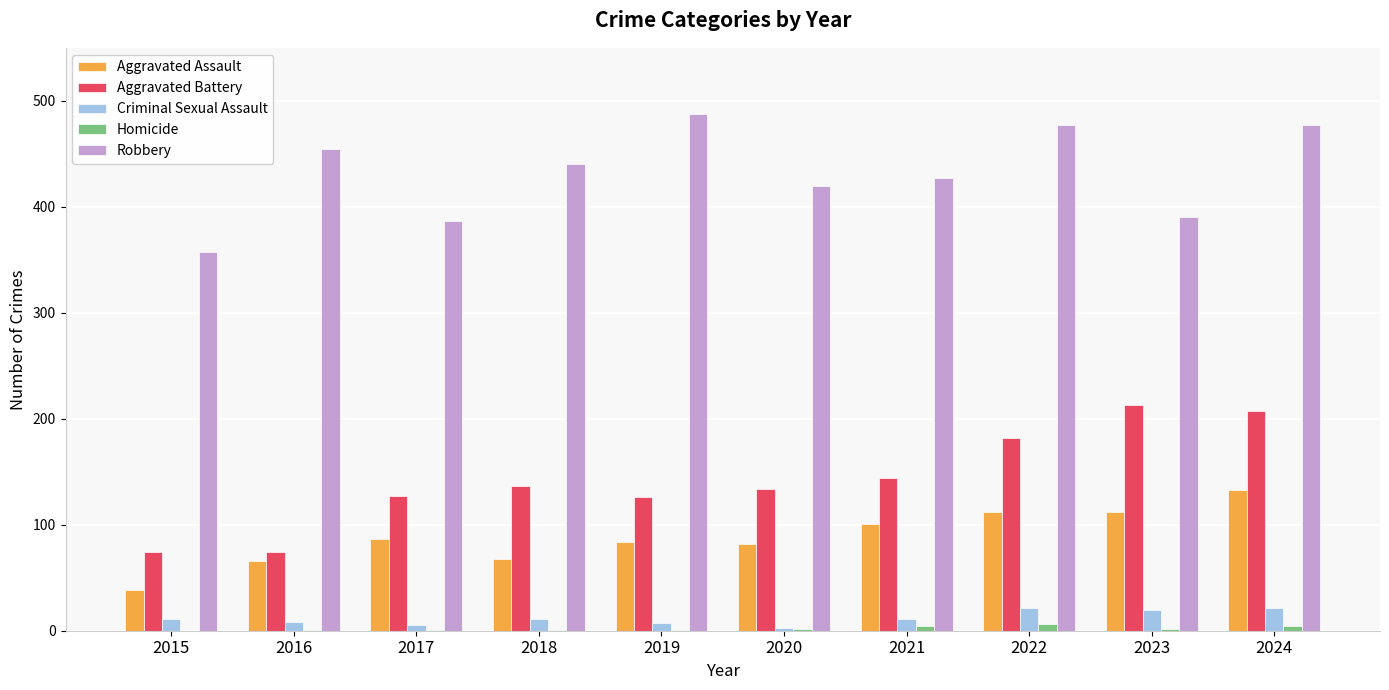

Which series has the largest total across all categories?

Robbery